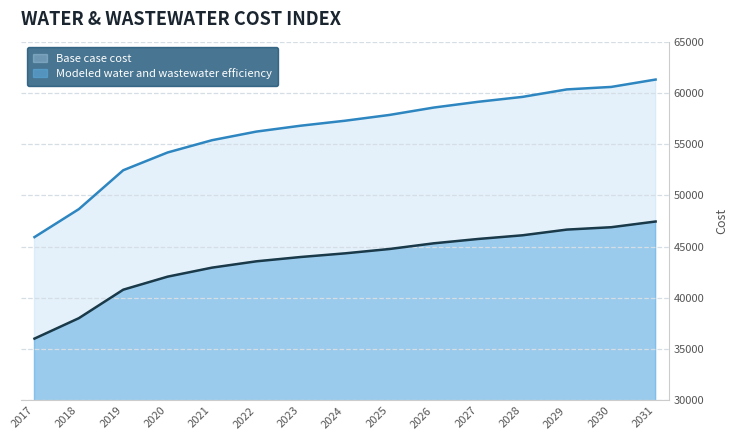

Count the number of data series in this chart.

2